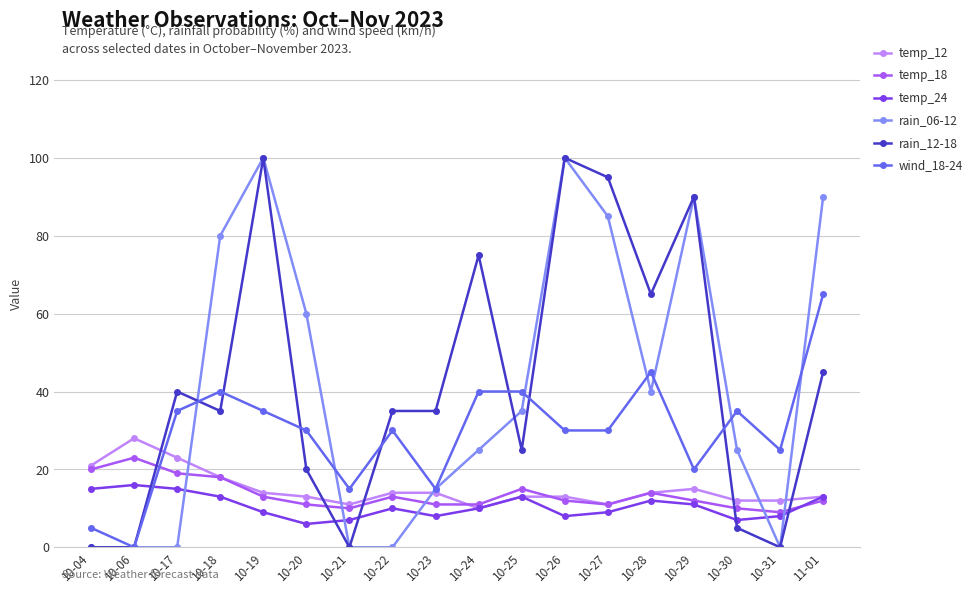

What is the maximum value shown in the chart?

100